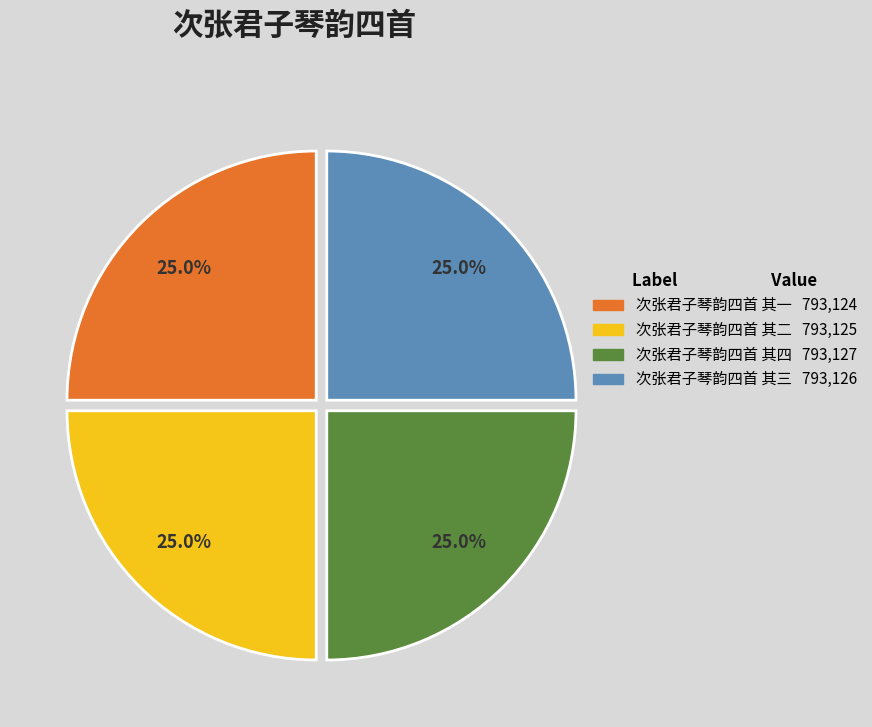

Does 次张君子琴韵四首 其一 793,124 account for over 50% of the chart?

No